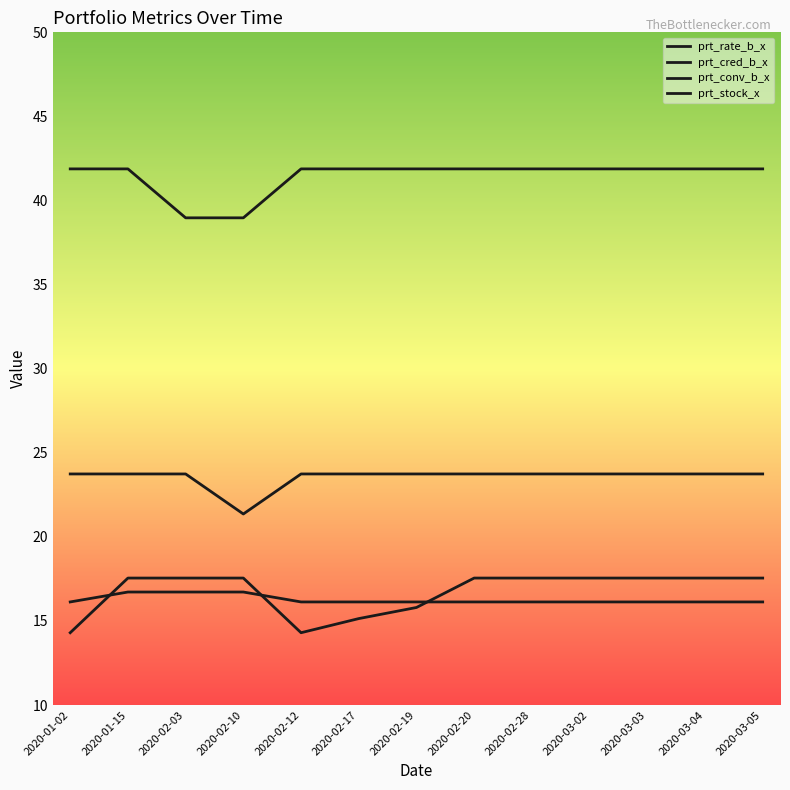

Which series ends up on top after the final intersection of prt_conv_b_x and prt_stock_x?

prt_conv_b_x